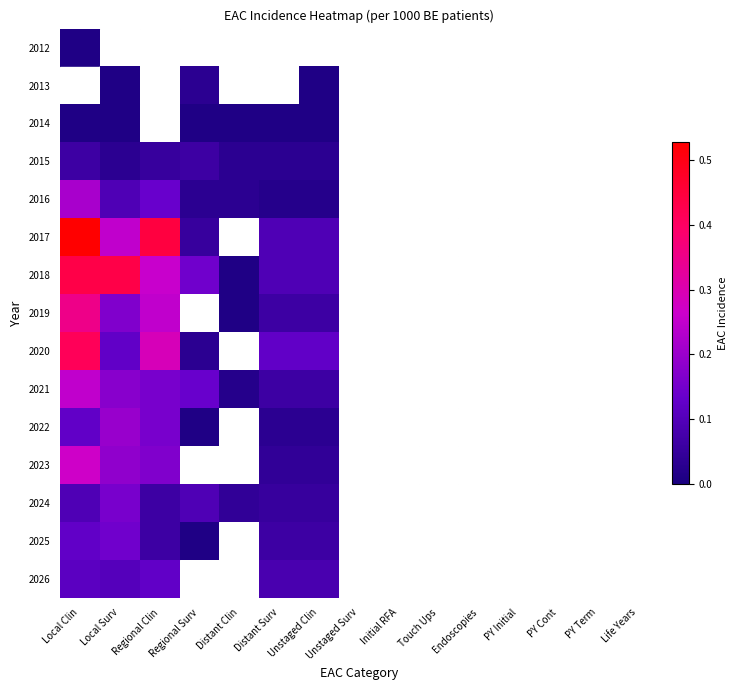

What is the sum of all 2022 values?

0.5